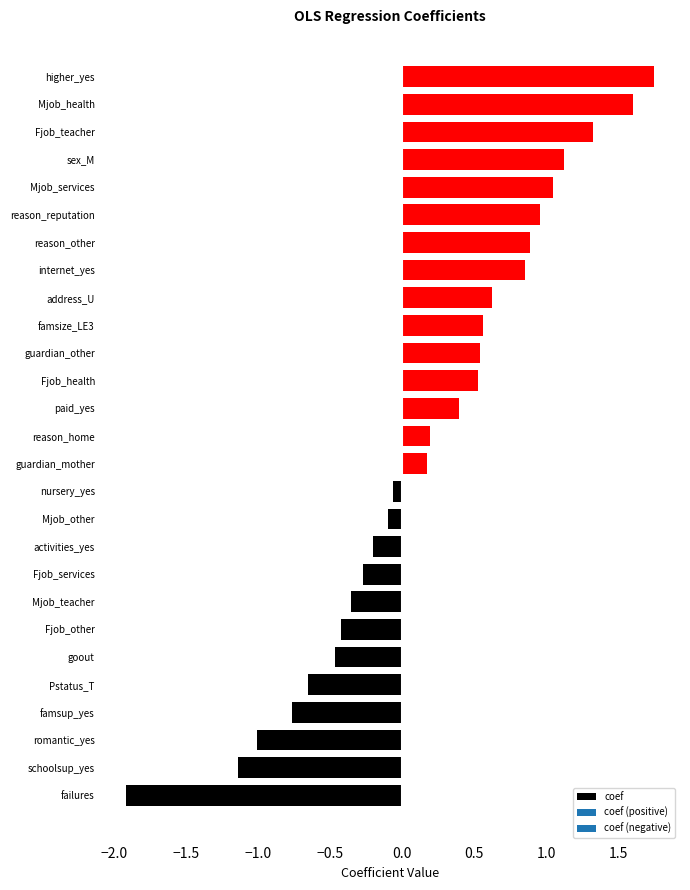

Count the number of categories in the chart.

27